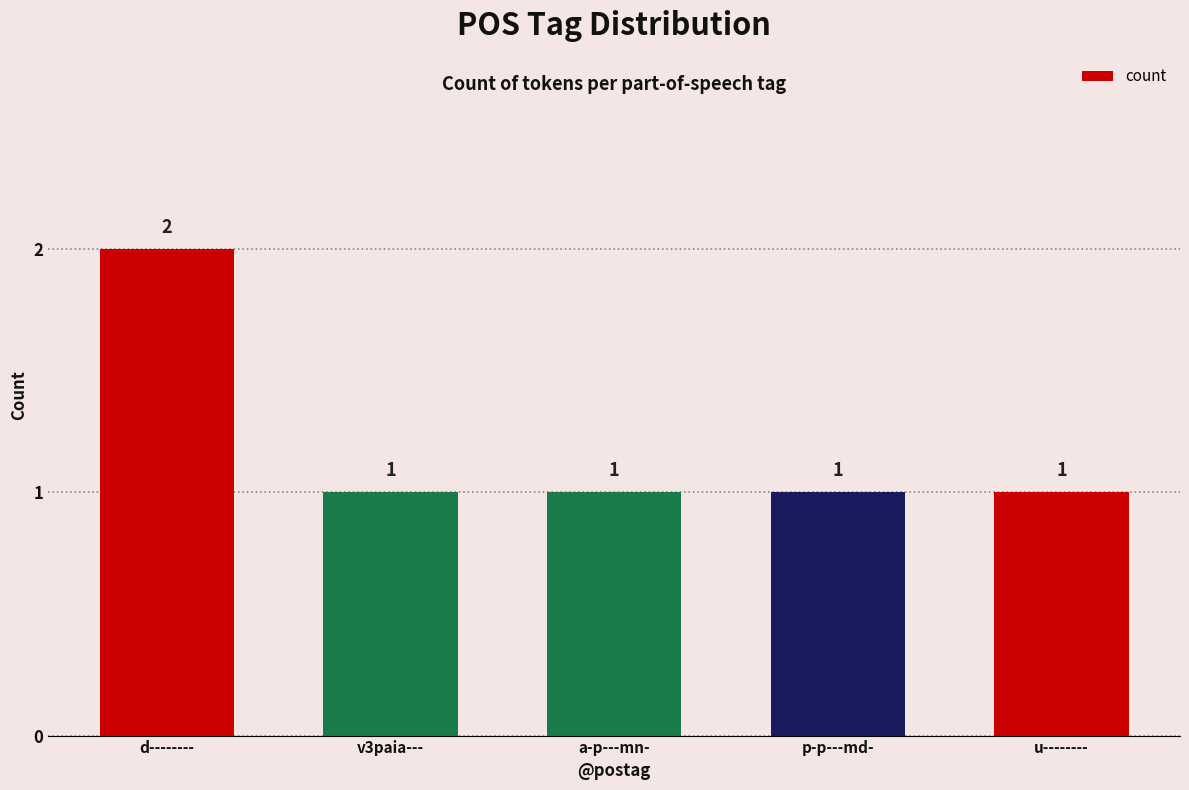

What is the approximate value at a-p---mn-?

1